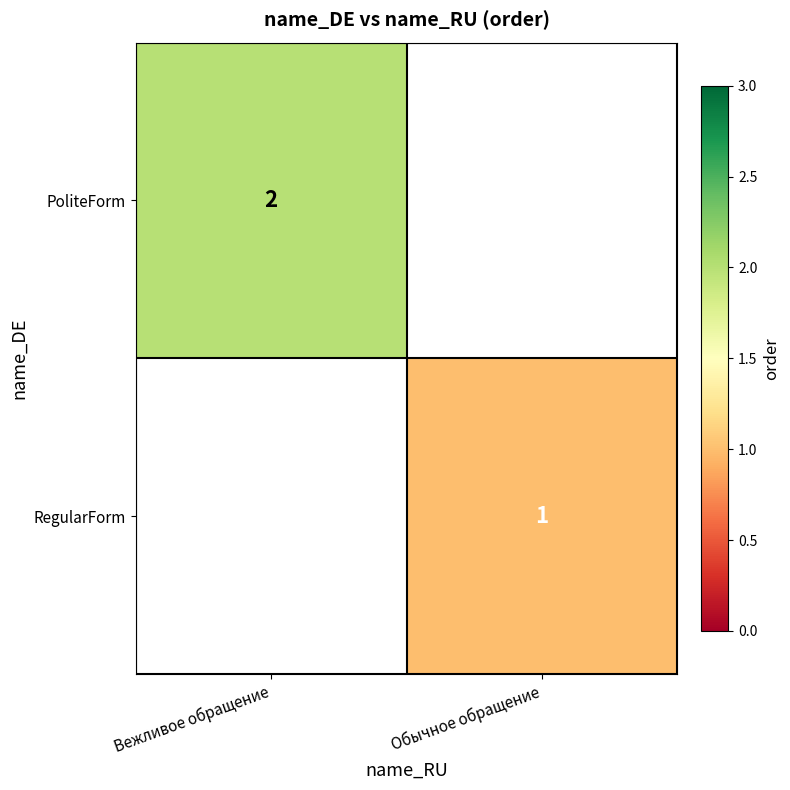

The value of RegularForm at Обычное обращение is 2. True or false?

False